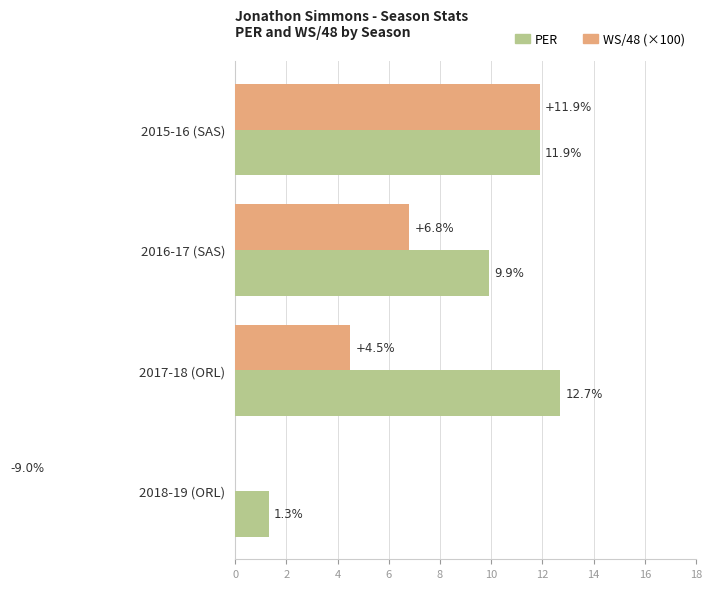

What is the value of the WS/48 (×100) bar at the 2nd from the left?

6.8